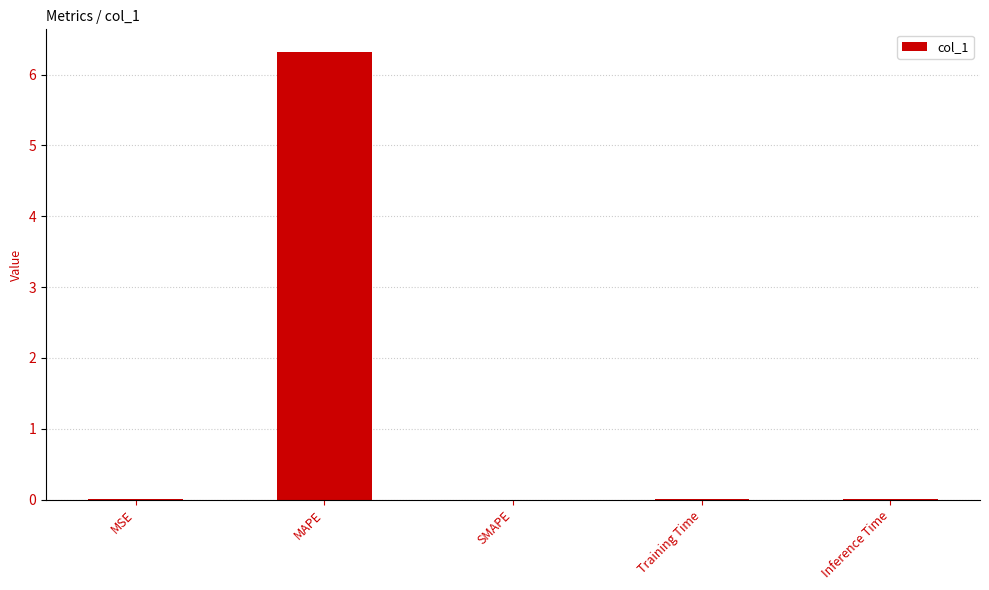

Which has a higher value, MAPE or SMAPE?

MAPE